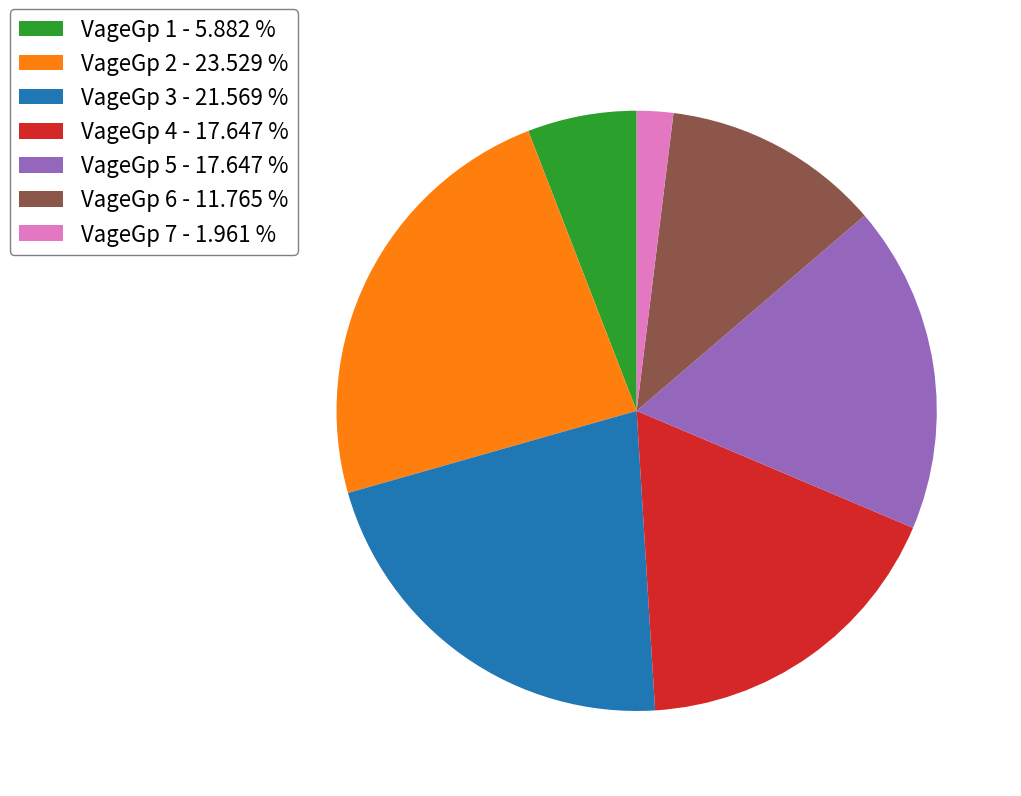

Between VageGp 6 - 11.765 % and VageGp 4 - 17.647 %, which is larger?

VageGp 4 - 17.647 %